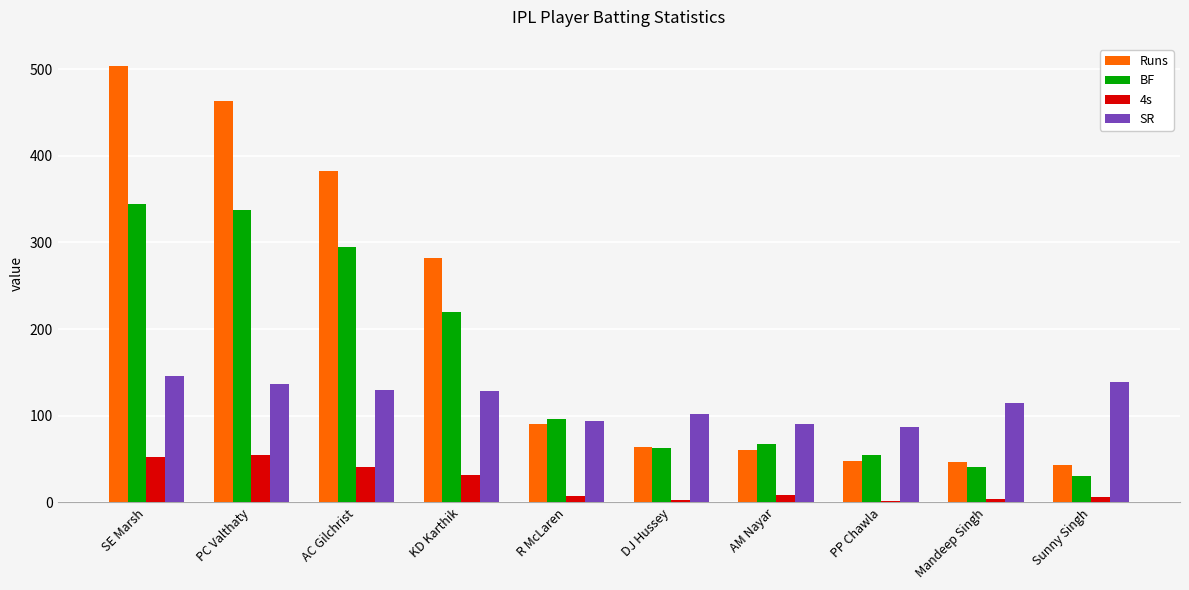

The BF series shows 85.1 at PP Chawla. True or false?

False